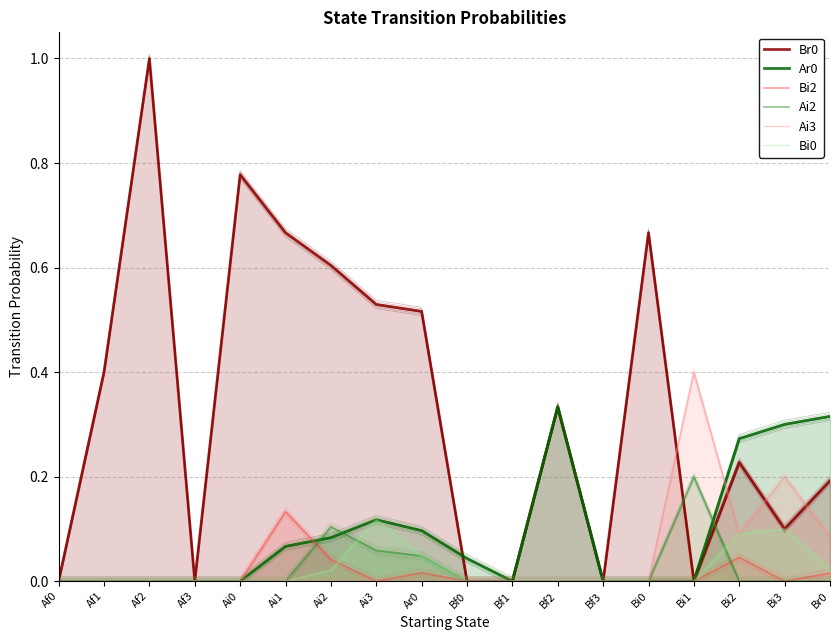

Which label corresponds to the smallest value in the chart?

Af0